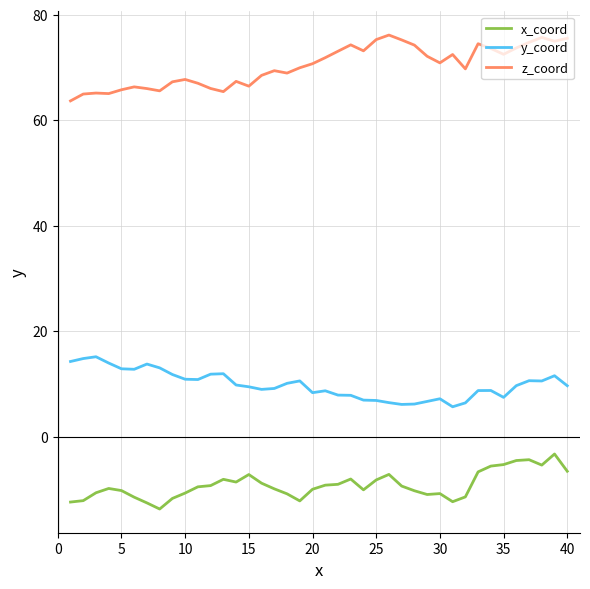

Which series has the largest total across all categories?

z_coord